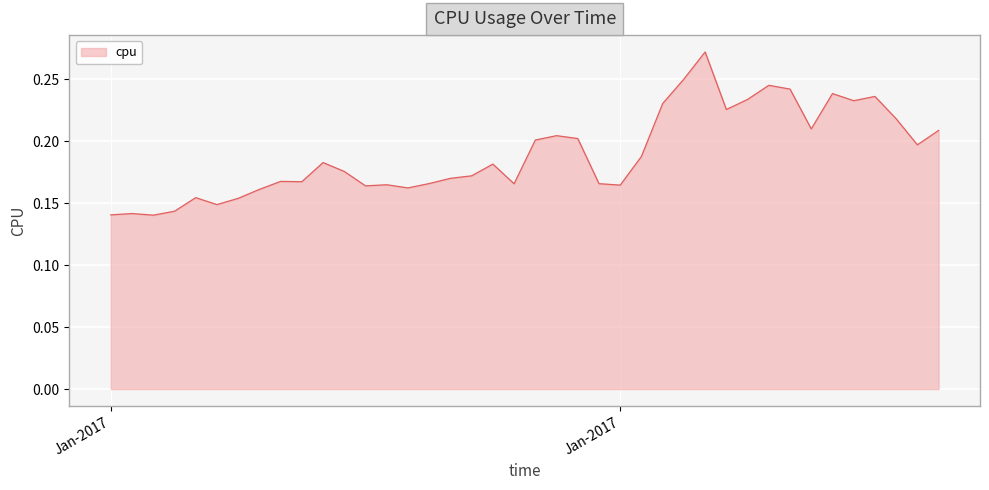

What is the difference between the maximum and minimum values?

0.1